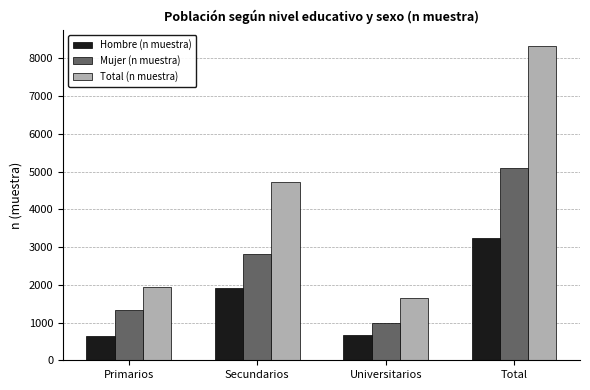

List the series in order of their overall mean, lowest first.

Hombre (n muestra), Mujer (n muestra), Total (n muestra)